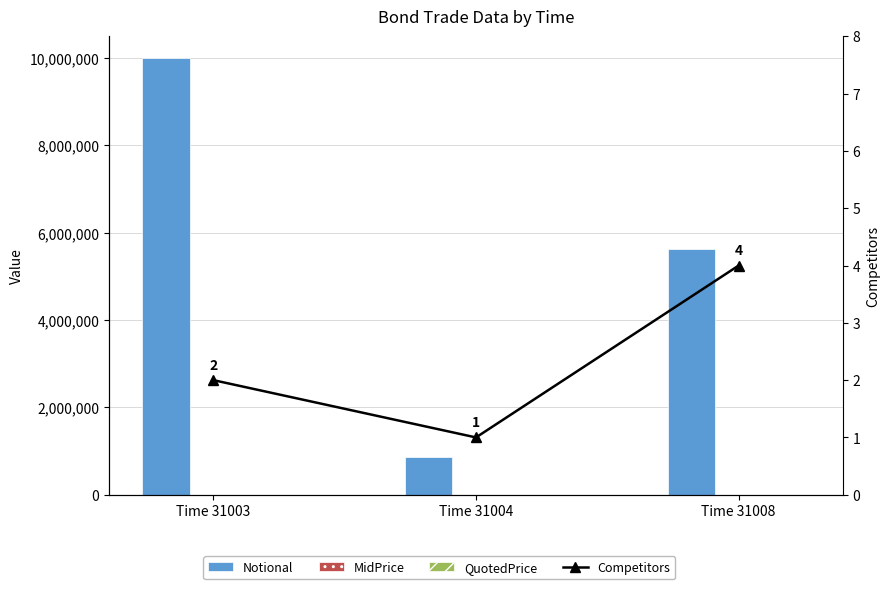

Does the chart contain any negative values?

No